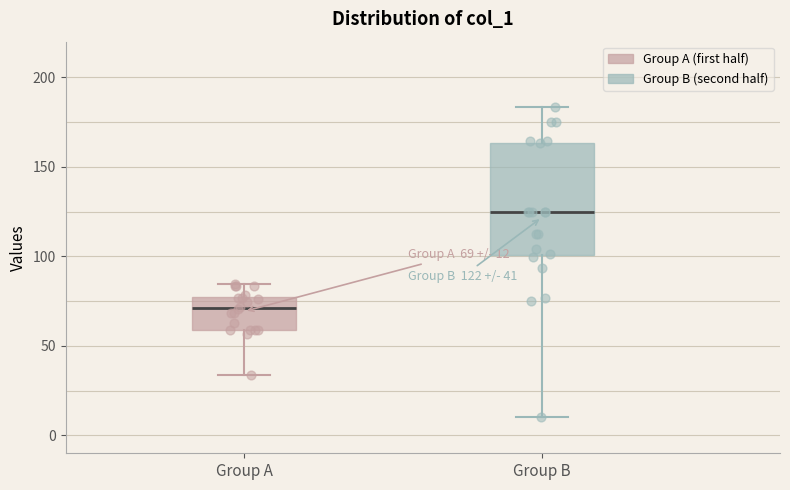

Which box is the tallest, from its lower edge to its upper edge?

Group B